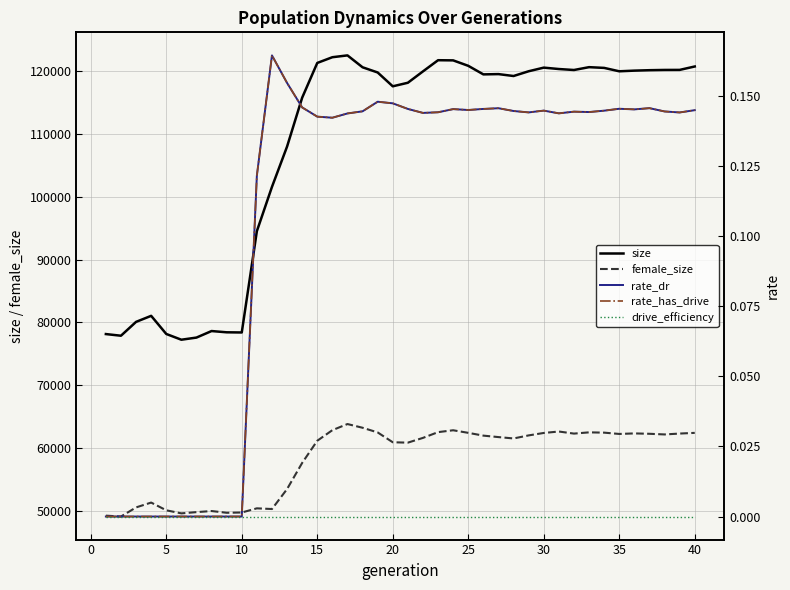

What is the difference between the maximum and minimum values in the rate_dr series?

0.2